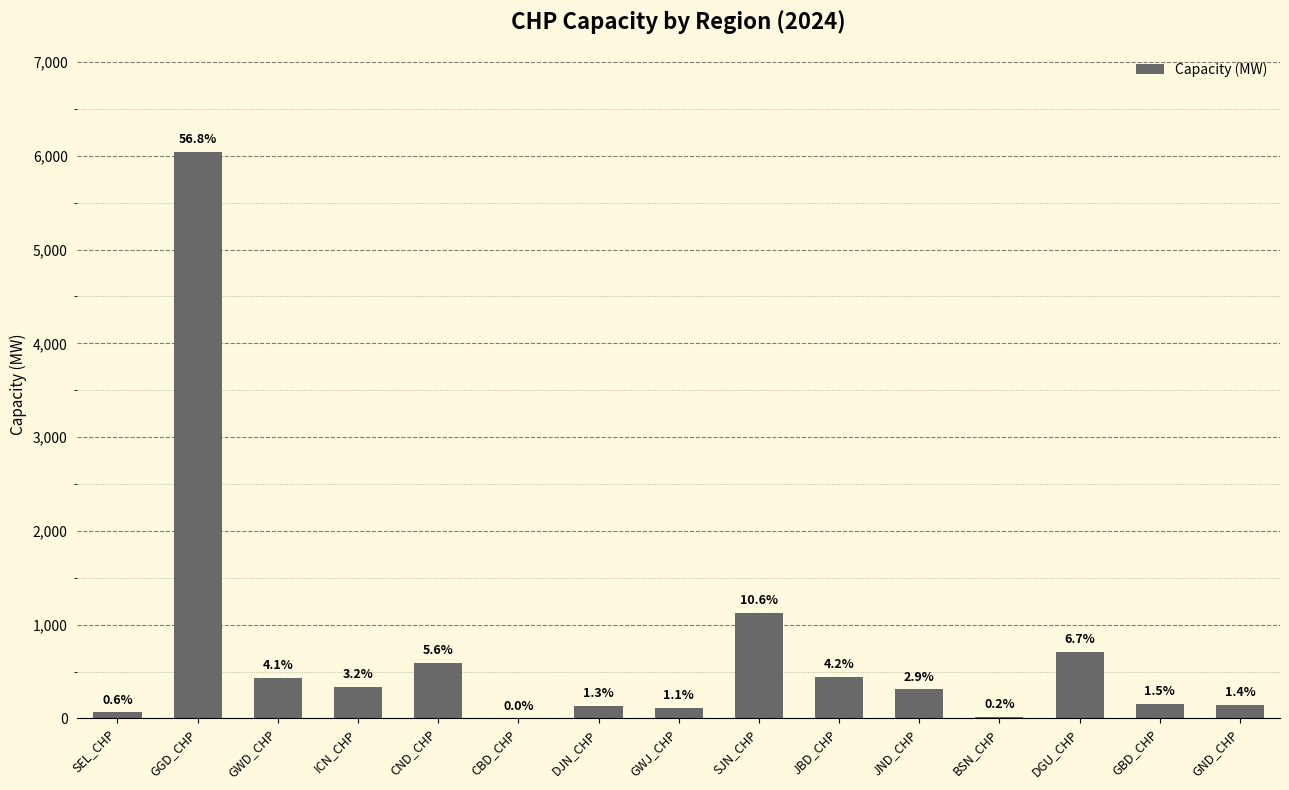

Are the bars horizontal?

No